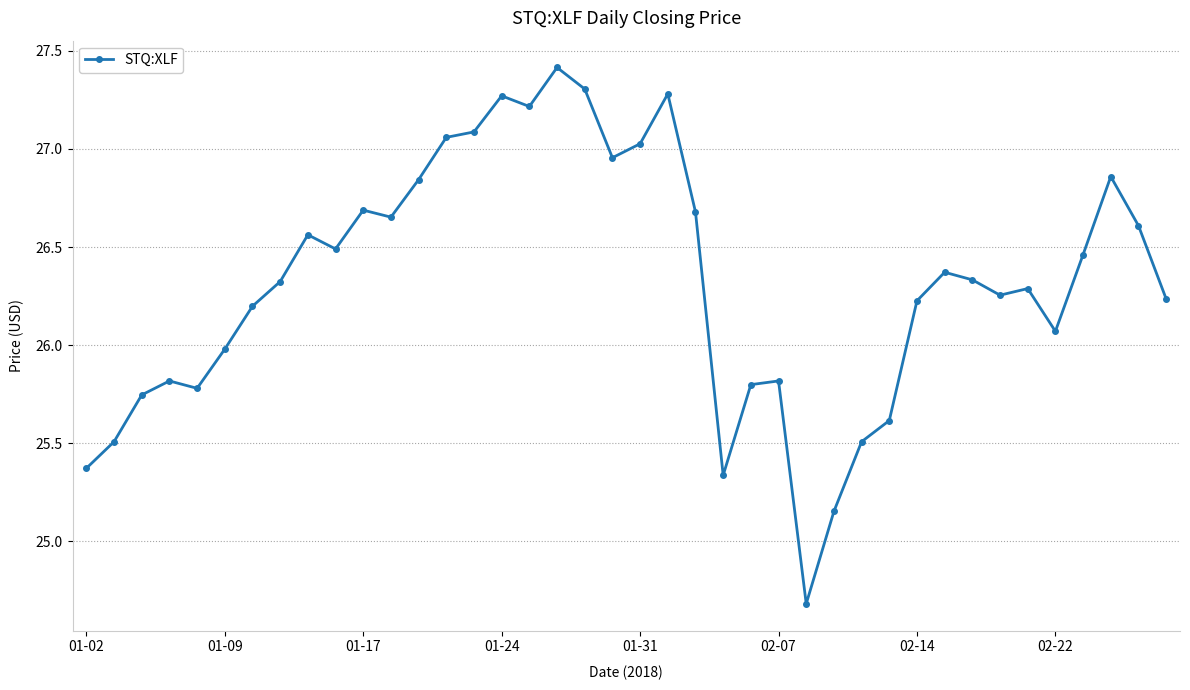

What is the value of the 17th point from the left?

27.2